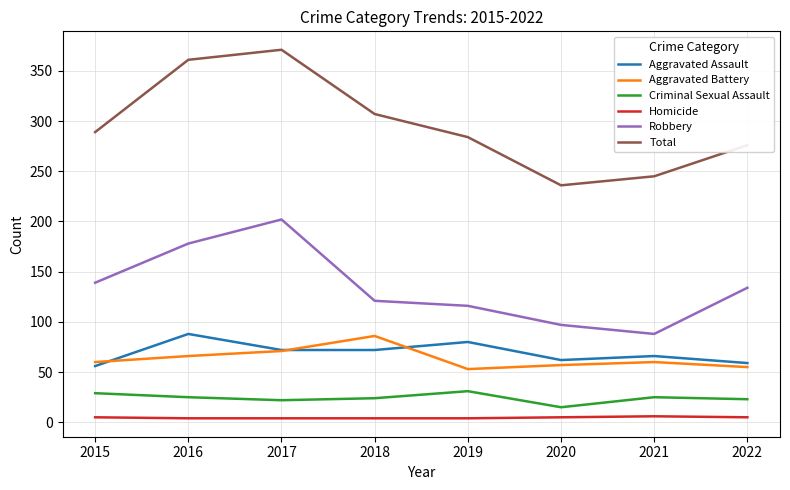

True or false: Total and Robbery cross at least once.

False